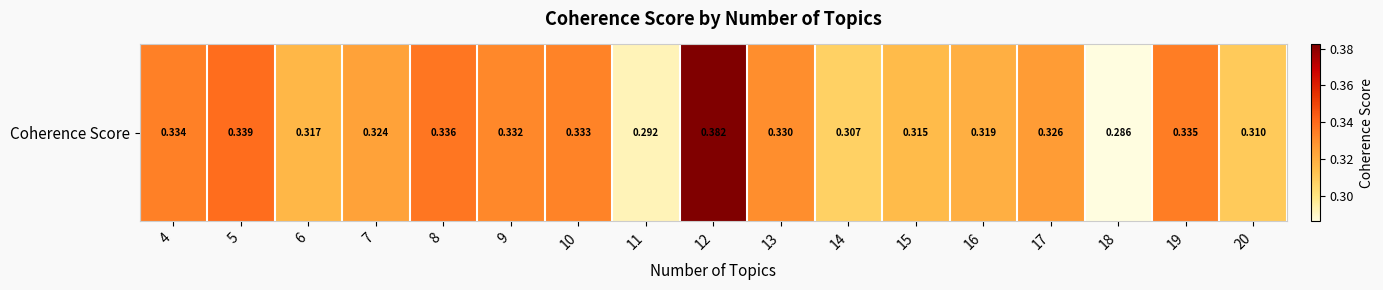

At which label is the value closest to 0?

18